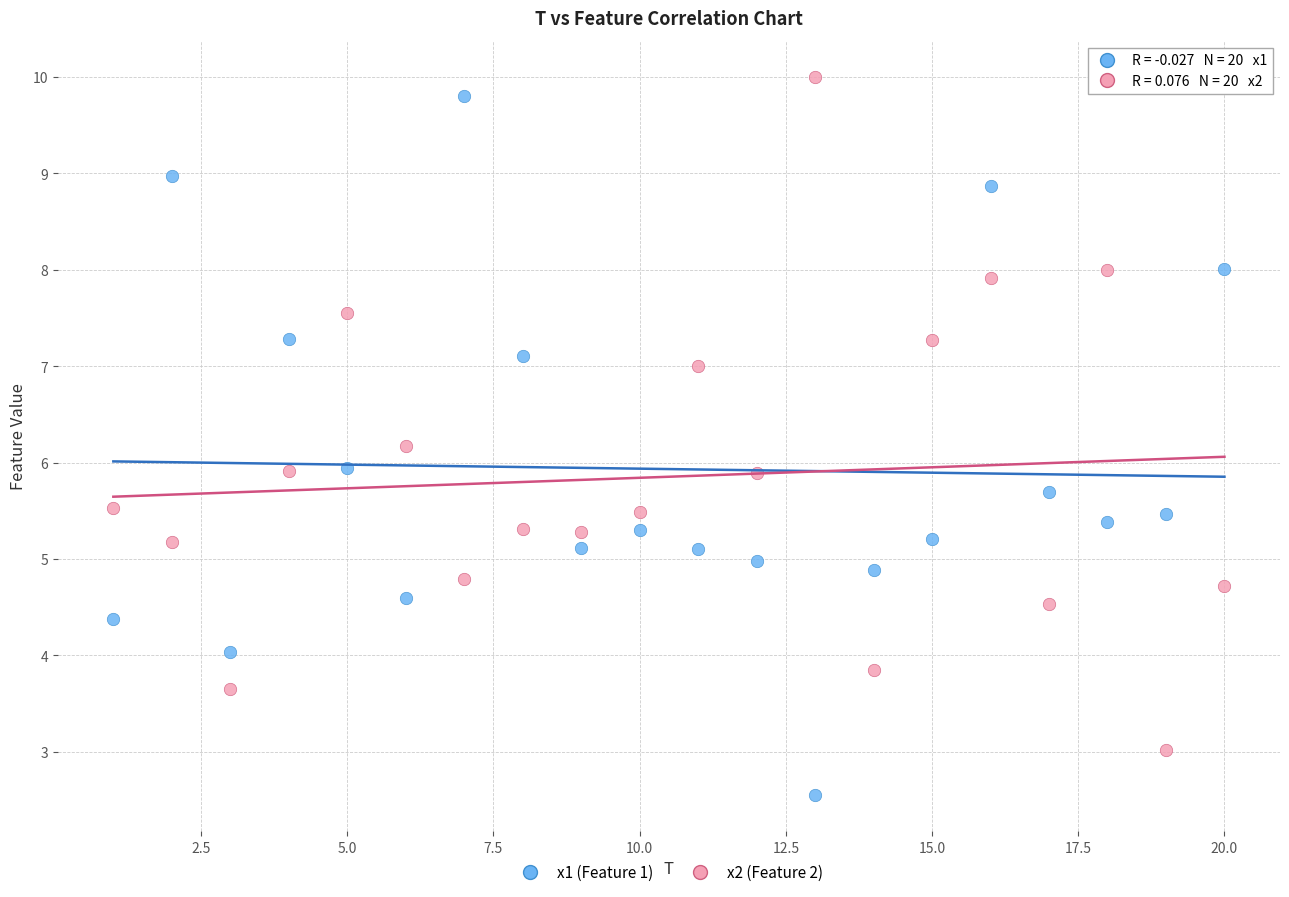

Which series has the largest Y range (max minus min)?

x1 (Feature 1)